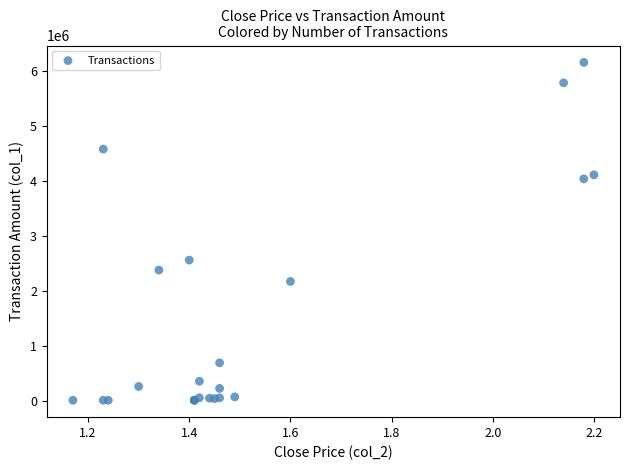

What Y value in the scatter plot is closest to 3081805?

2558010